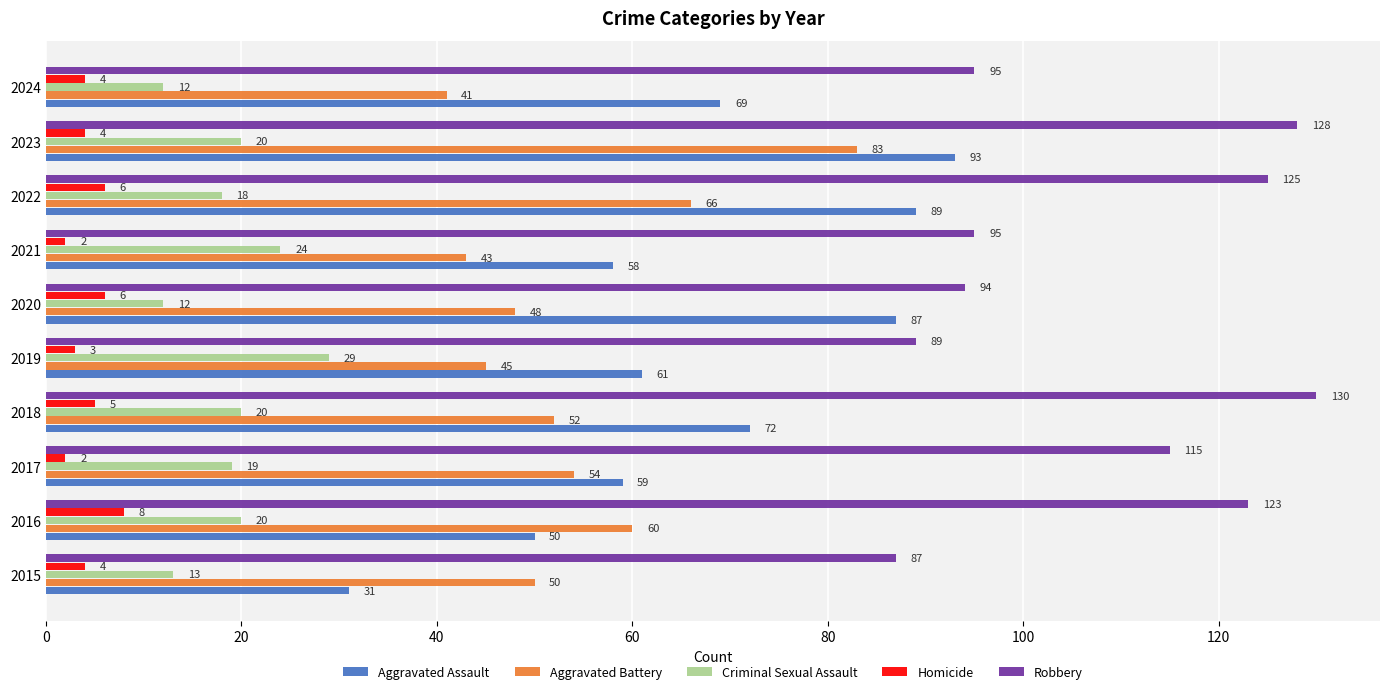

Read the Aggravated Battery value at 2016, to the nearest 5.

60